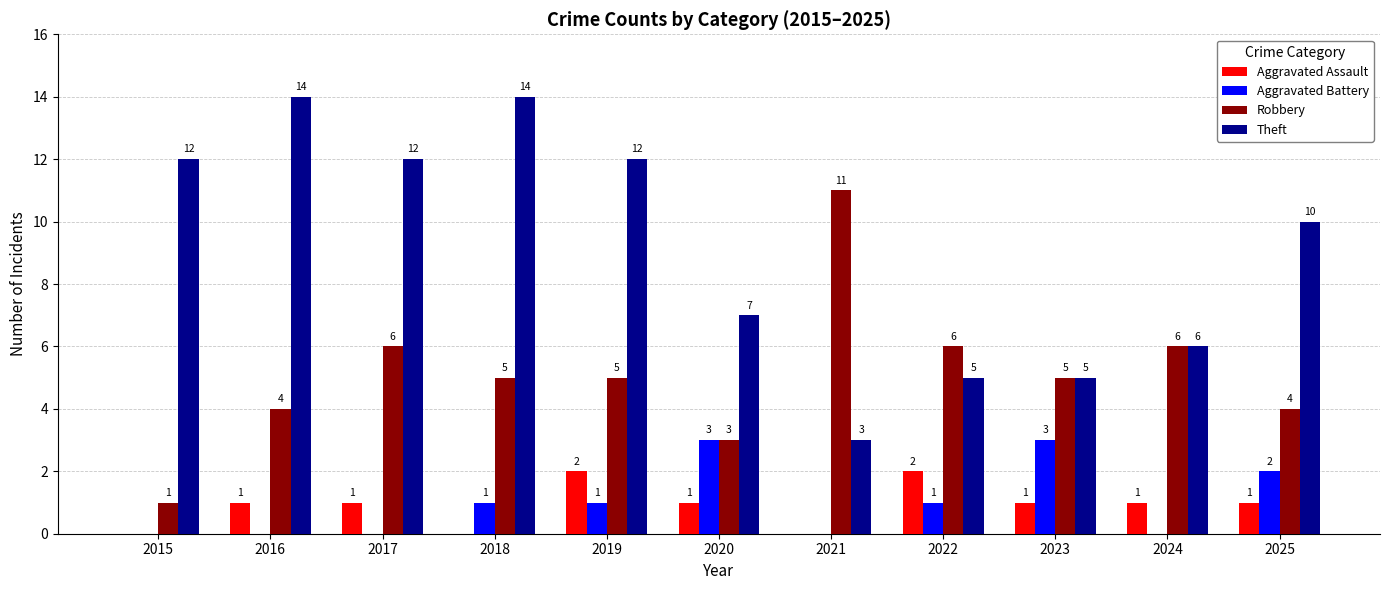

At which label is Theft closest to 8?

2020